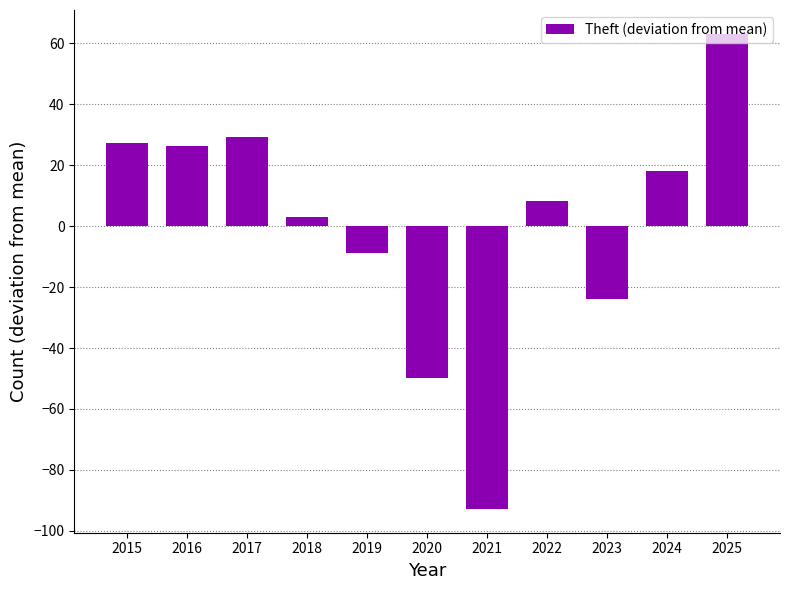

Reading left to right, transcribe all the data shown in this chart.

2015=27.2	2016=26.2	2017=29.2	2018=3.2	2019=-8.8	2020=-49.8	2021=-92.8	2022=8.2	2023=-23.8	2024=18.2	2025=63.2